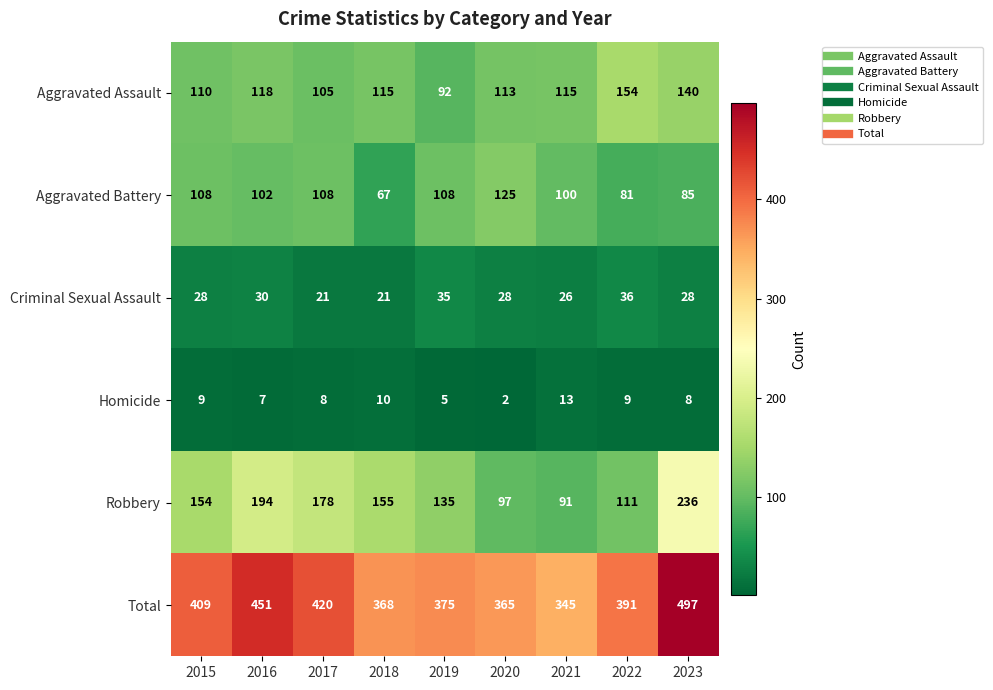

What is the difference between the maximum and minimum values in the Criminal Sexual Assault series?

15